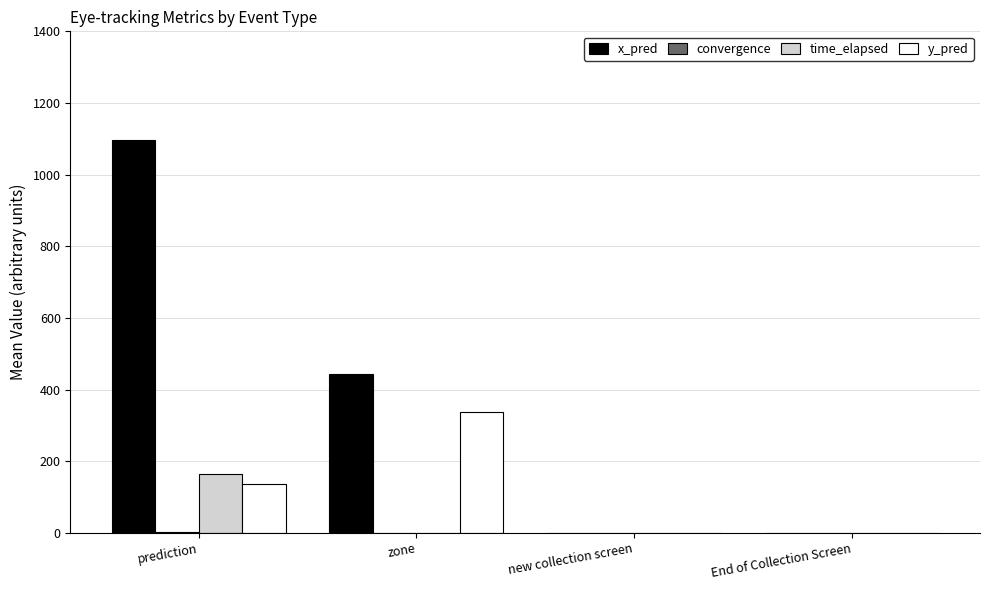

What is the maximum value shown in the chart?

1095.8